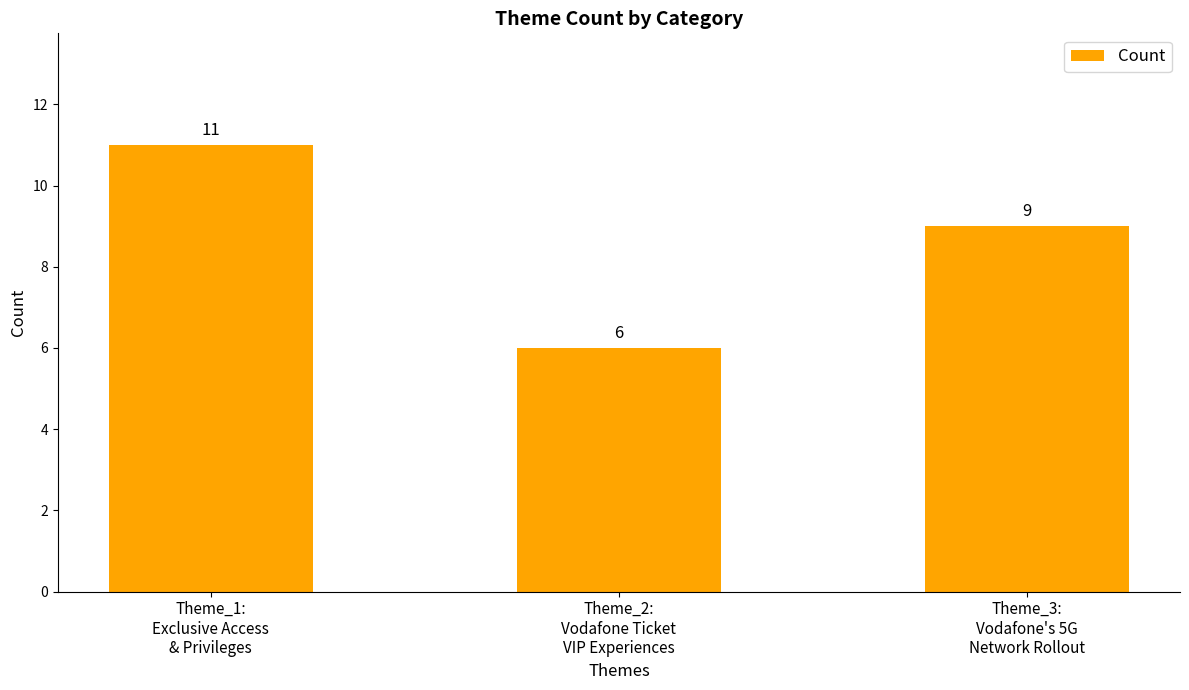

What is the value of the 1st bar from the left?

11